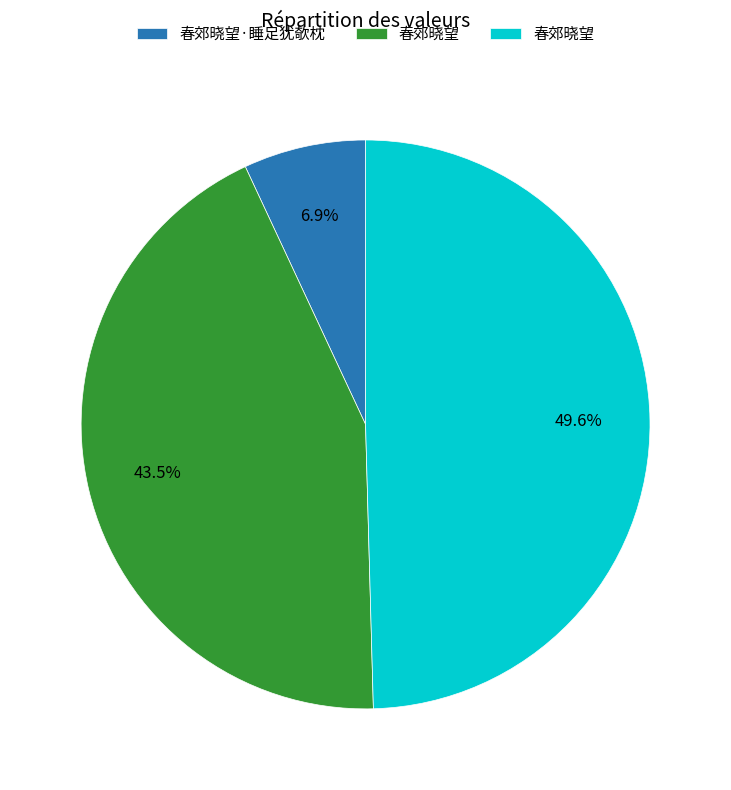

Is there a majority slice in this chart?

No